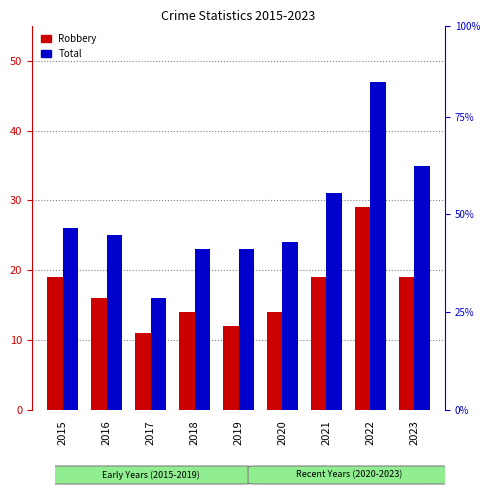

What is the total value across all series at 2016?

41